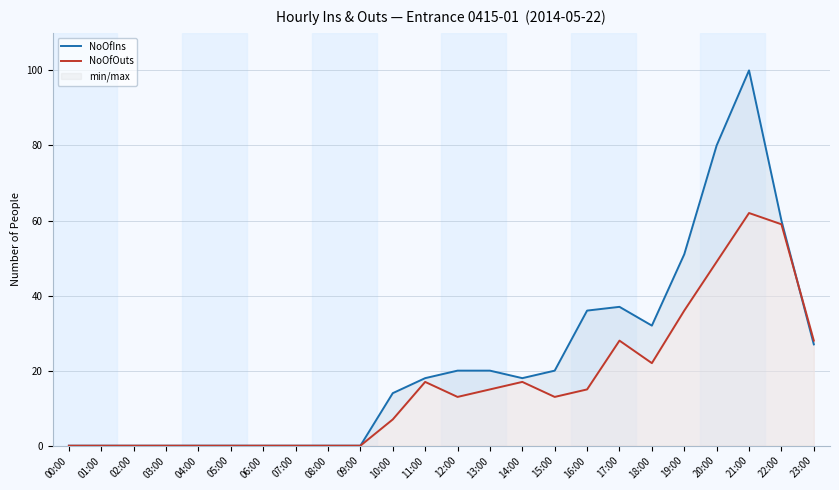

What is the total value across all series at 18:00?

54